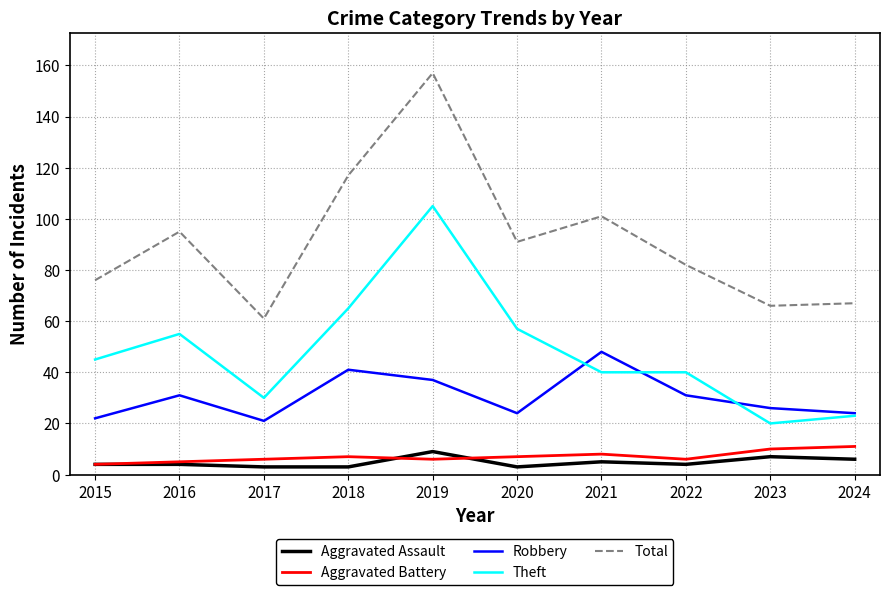

What is the sum of the Aggravated Battery values at 2023 and 2017?

16